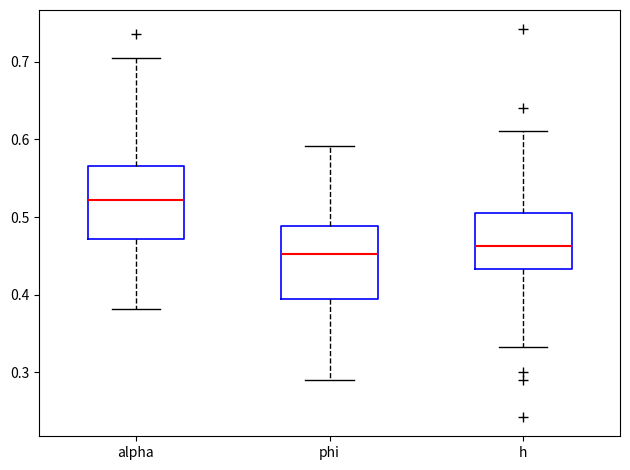

Reading left to right, read every box against the y-axis: the position of its median line, the range the box covers, and the ends of its whiskers. The values are not printed on the chart, so give them approximately, as read against the axis.

alpha: median 0.52, box 0.47 to 0.57, whiskers 0.38 to 0.70
phi: median 0.45, box 0.39 to 0.49, whiskers 0.29 to 0.59
h: median 0.46, box 0.43 to 0.50, whiskers 0.33 to 0.61